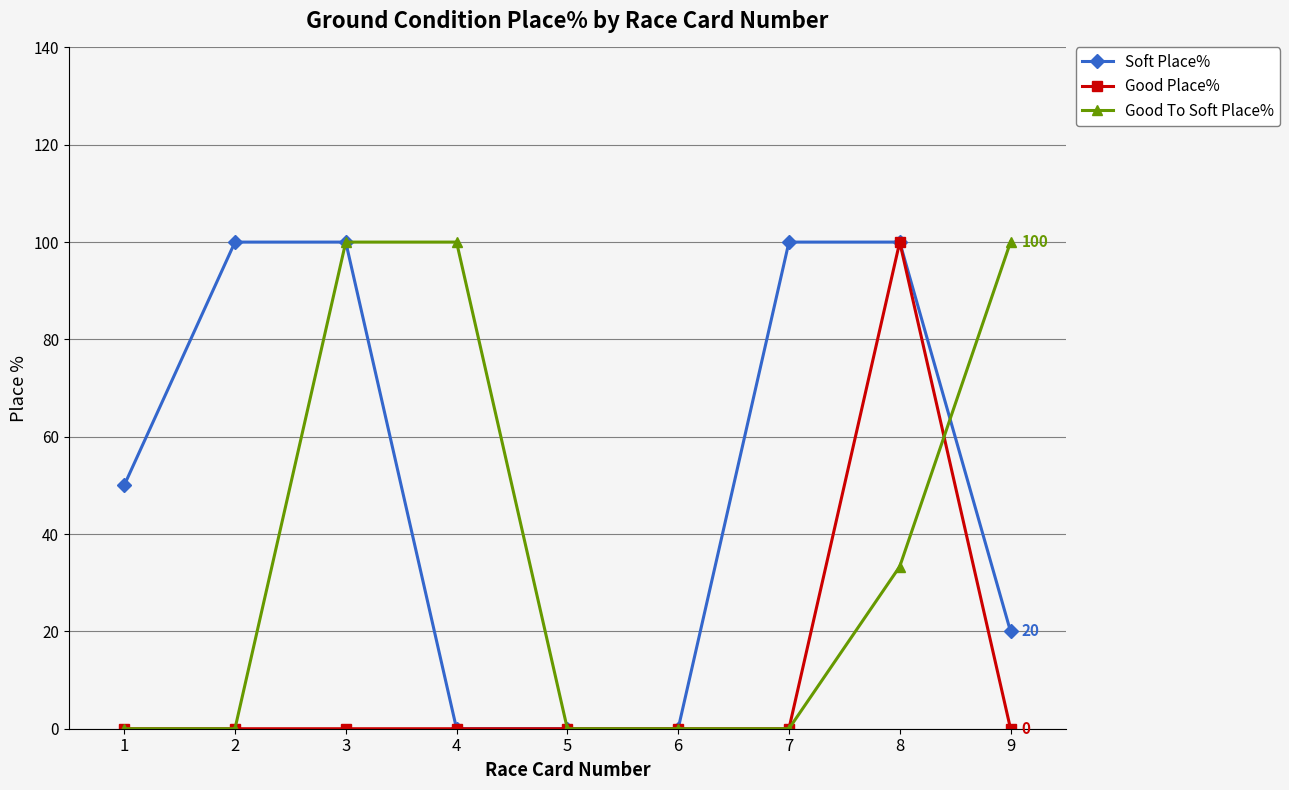

At which category is the sum across all series the highest?

8